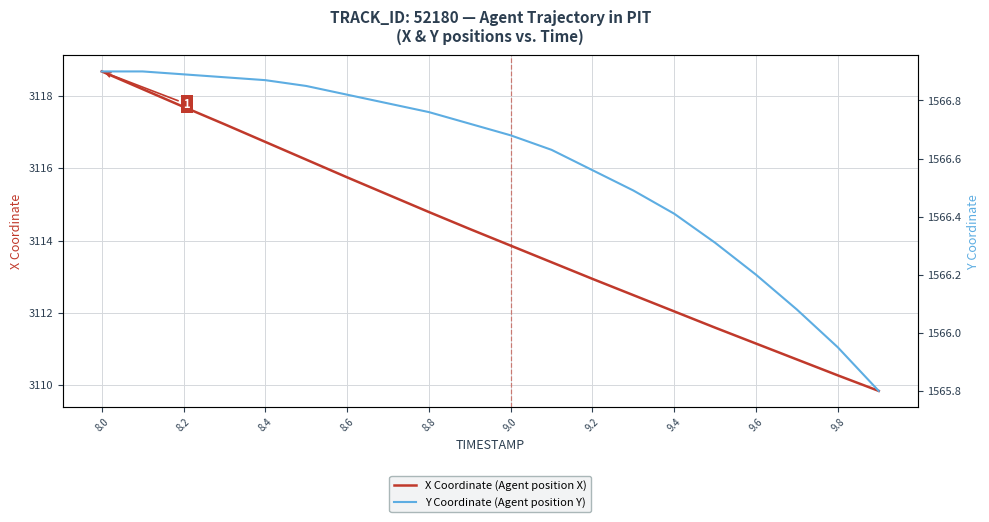

At which label does X Coordinate (Agent position X) reach its peak?

8.0